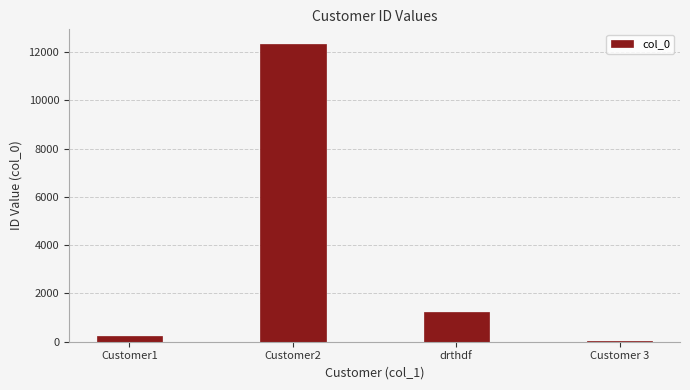

What is the greatest value displayed?

12321